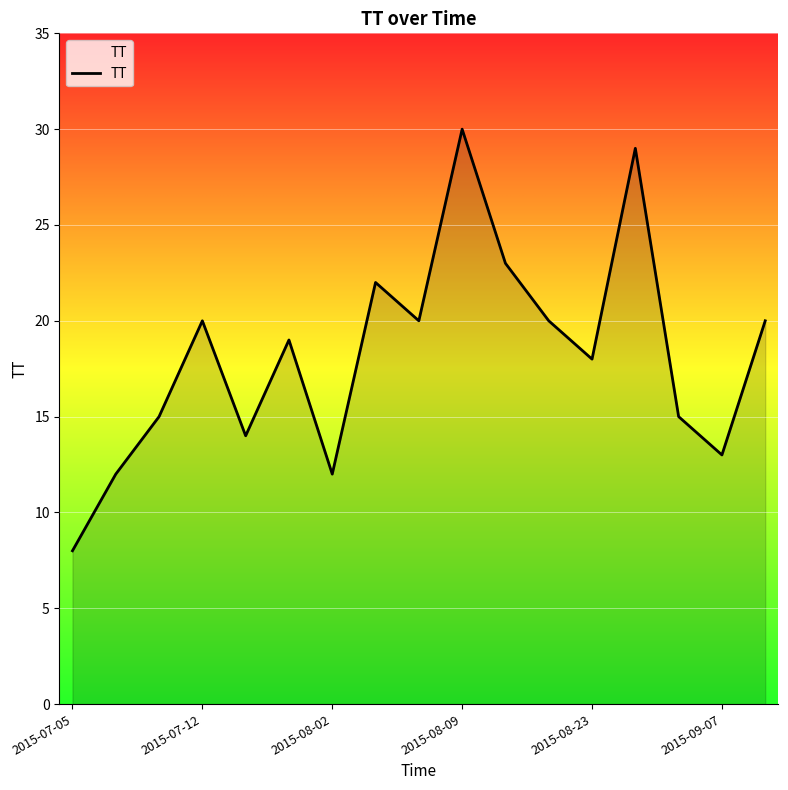

What is the maximum value shown in the chart?

30